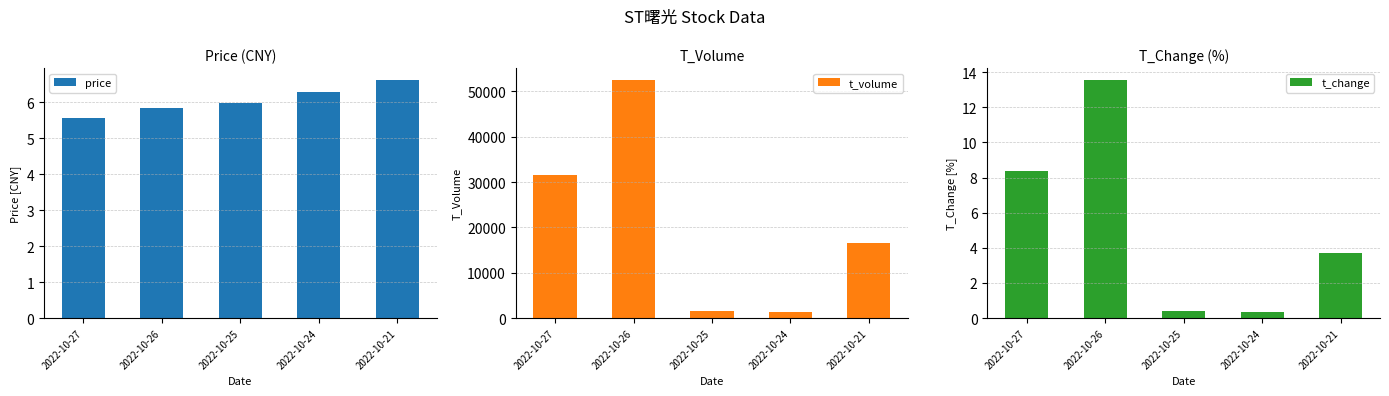

Where does the t_volume series first go above 16530?

2022-10-27